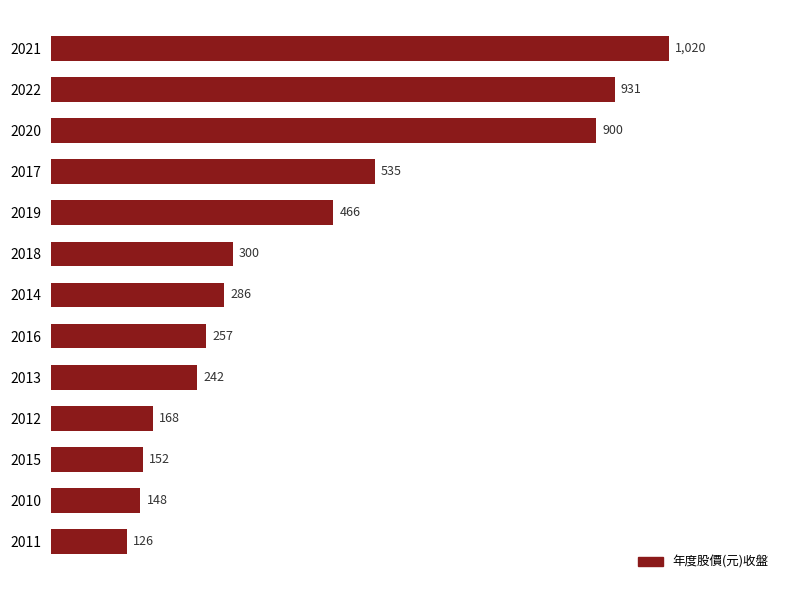

What is the difference between the values at 2013 and 2017?

293.0